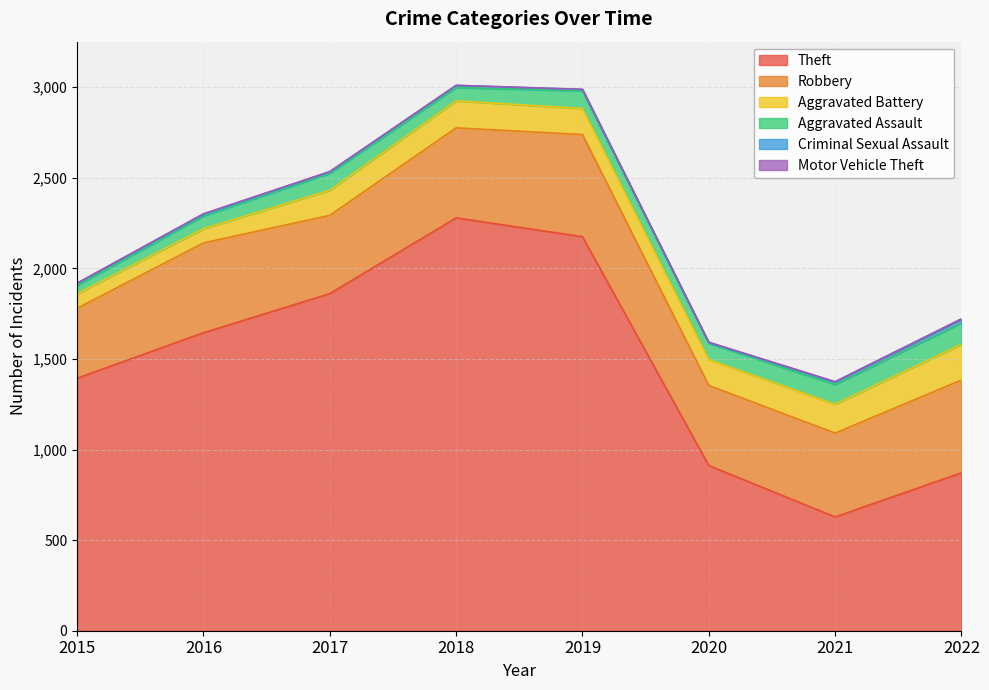

Reading left to right, transcribe all the data shown in this chart.

Theft: 1394	1645	1861	2279	2175	912	628	872
Robbery: 386	496	432	497	564	442	463	512
Aggravated Battery: 80	78	139	149	144	143	159	197
Aggravated Assault: 46	71	93	74	97	90	109	118
Criminal Sexual Assault: 12	8	8	11	8	3	14	21
Motor Vehicle Theft: 1	4	2	1	1	3	2	2